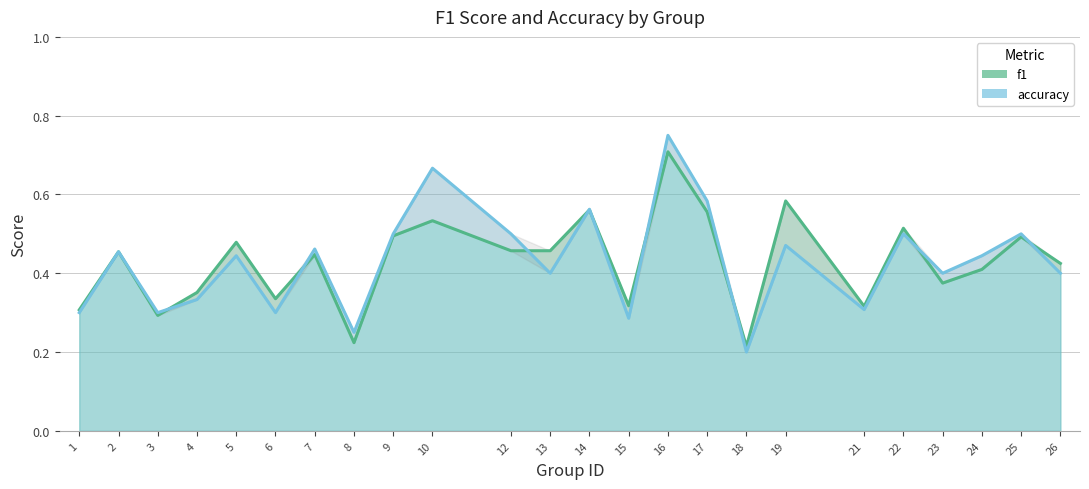

True or false: f1 and accuracy intersect in this chart.

True